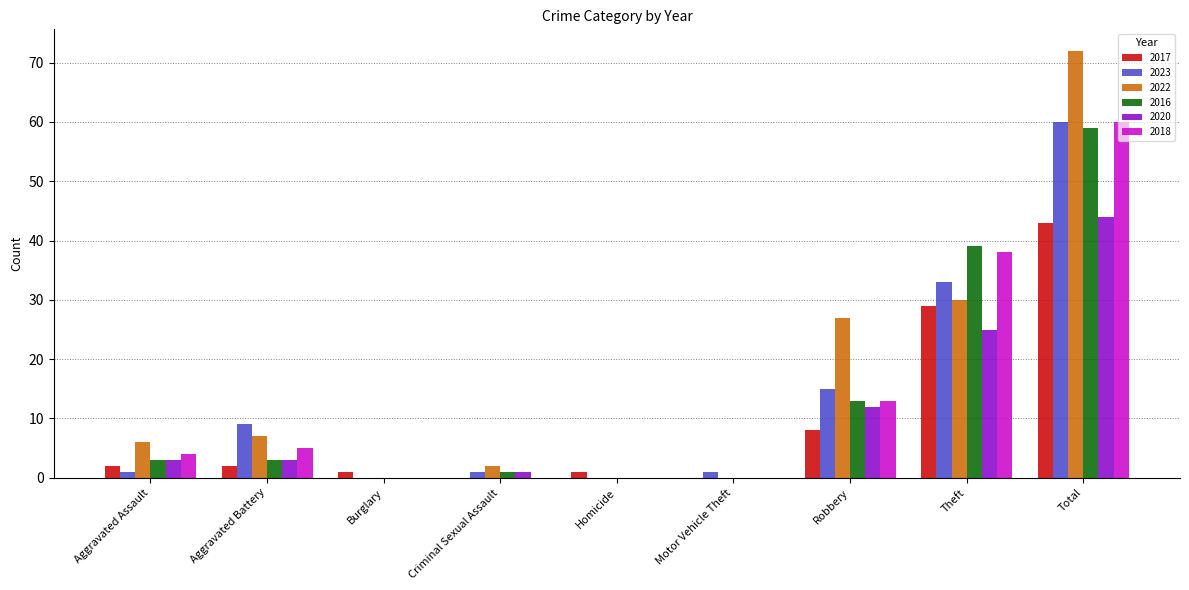

What is the average value of the 2020 series?

10